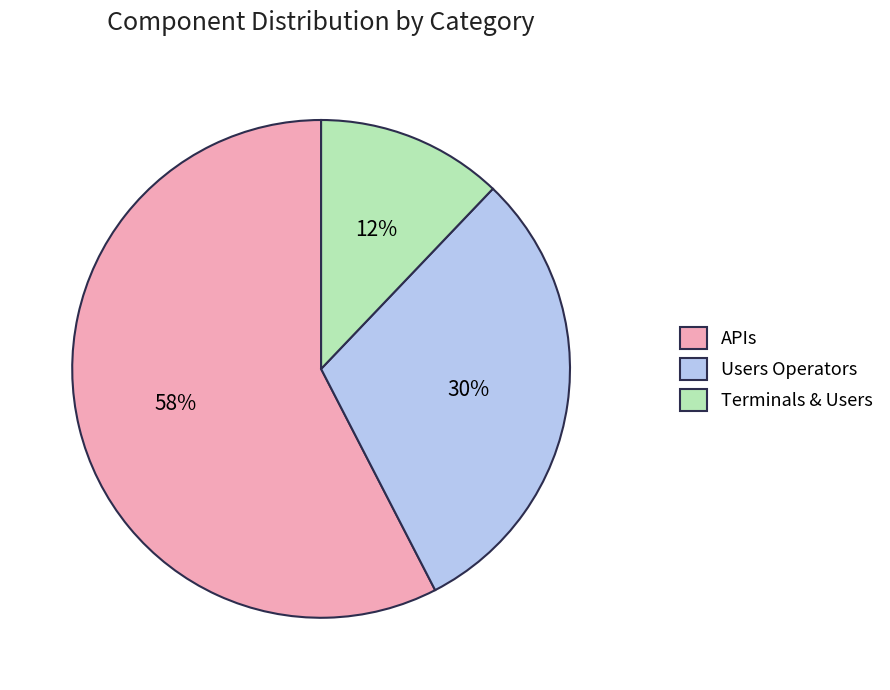

What percentage is the Users Operators slice, to the nearest percent?

30%